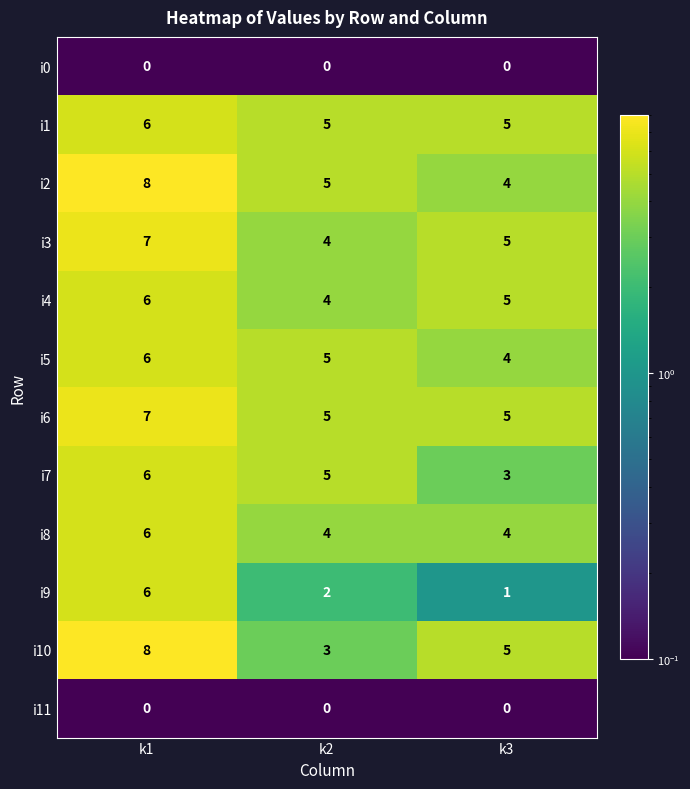

What is the greatest value displayed?

8